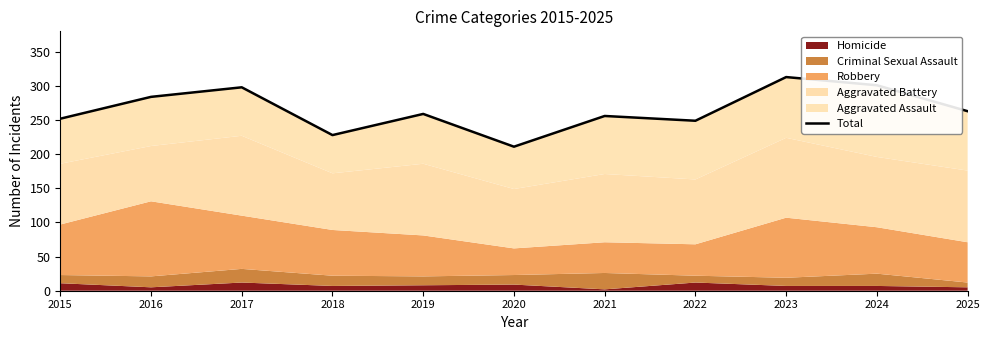

How many values are below 259?

5